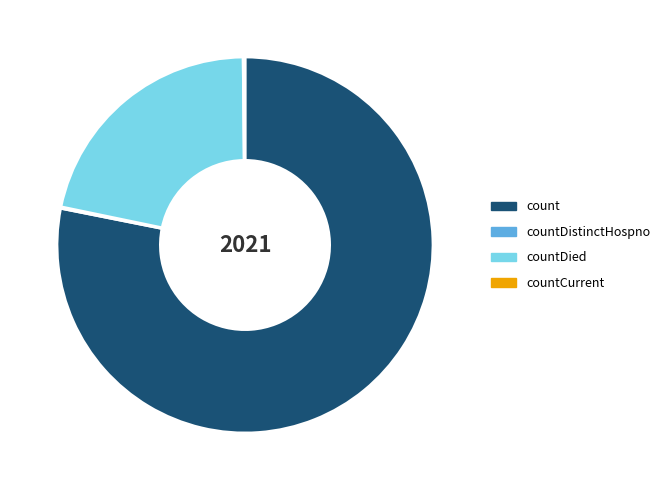

True or false: countDied accounts for 22% of the total.

True